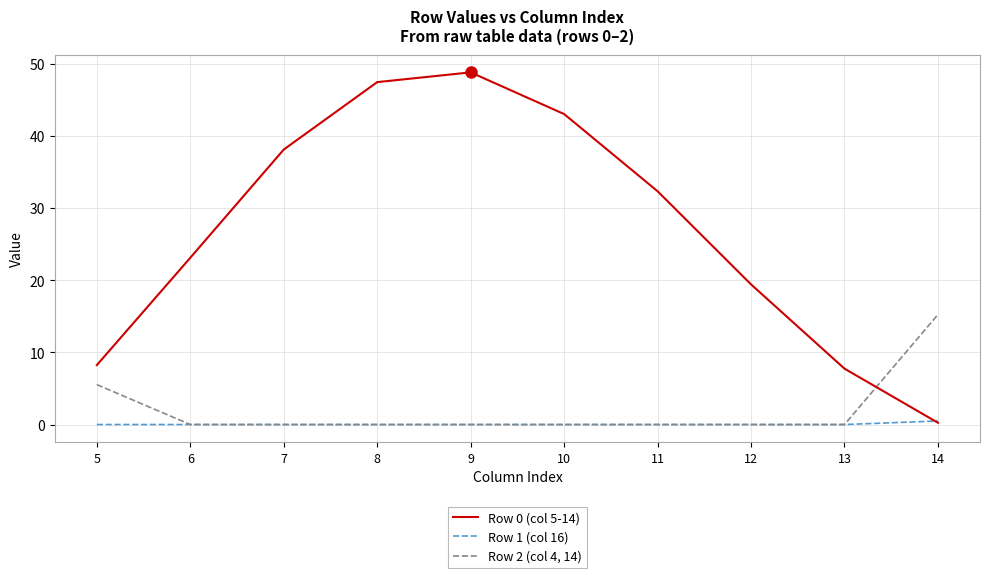

List the series in order of their peak value, lowest first.

Row 1 (col 16), Row 2 (col 4, 14), Row 0 (col 5-14)